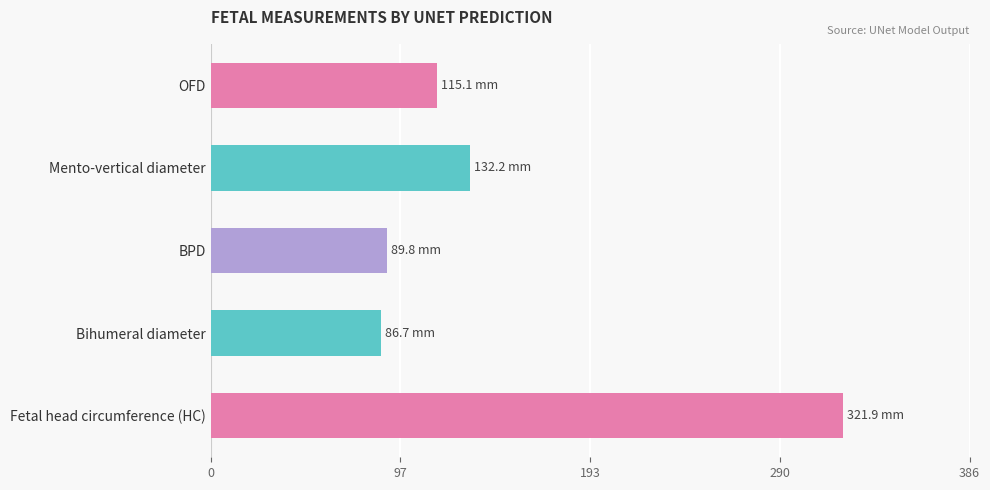

Reading top to bottom, what are all the values shown in this chart?

115.1	132.2	89.8	86.7	321.9